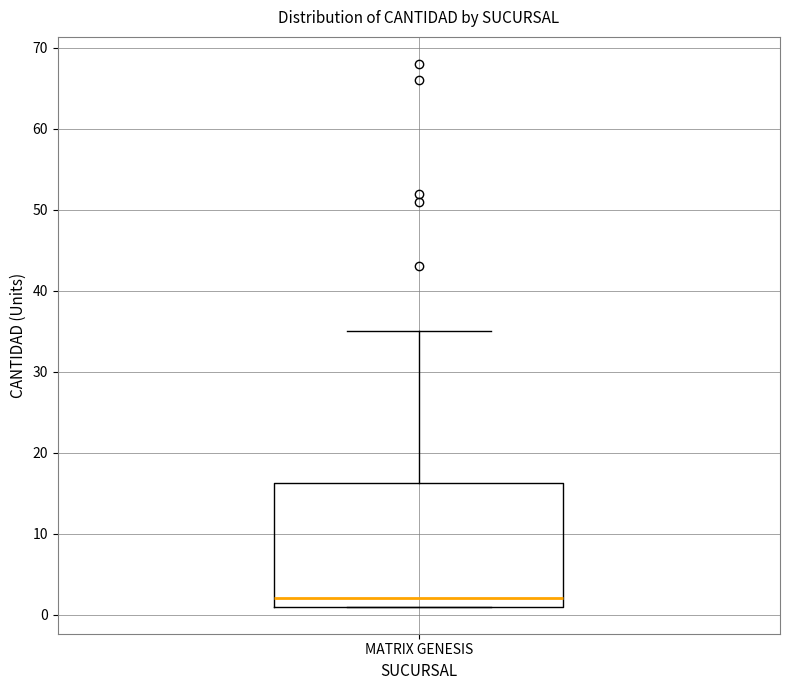

Read this box plot against the y-axis: the position of the median line, the range covered by the box, and the ends of both whiskers. The values are not printed on the chart, so give them approximately, as read against the axis.

median 2, box 1 to 16, whiskers 1 to 35